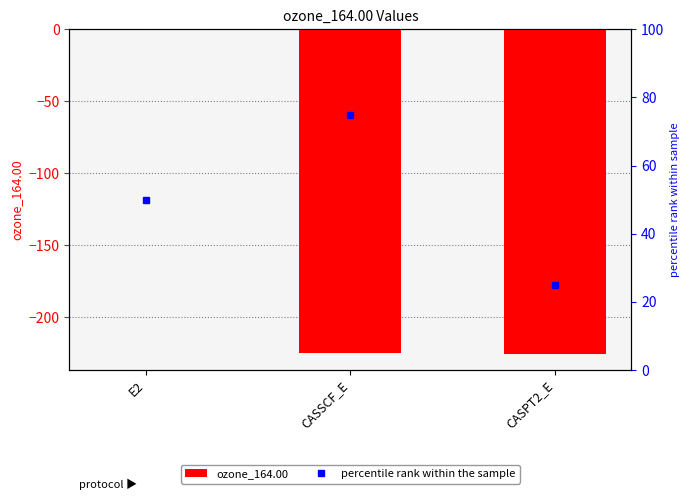

Is the value of ozone_164.00 at CASPT2_E greater than the value of percentile rank within the sample at CASPT2_E?

No